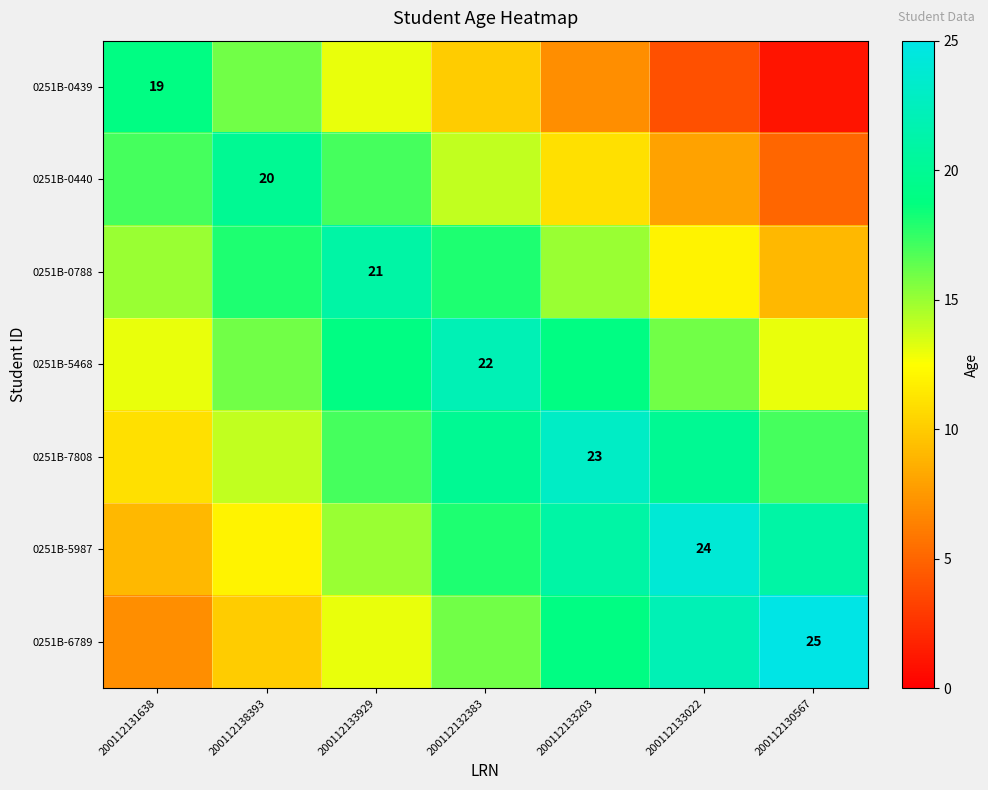

At 200112131638, list the series in order from largest to smallest.

0251B-0439, 0251B-0440, 0251B-0788, 0251B-5468, 0251B-7808, 0251B-5987, 0251B-6789